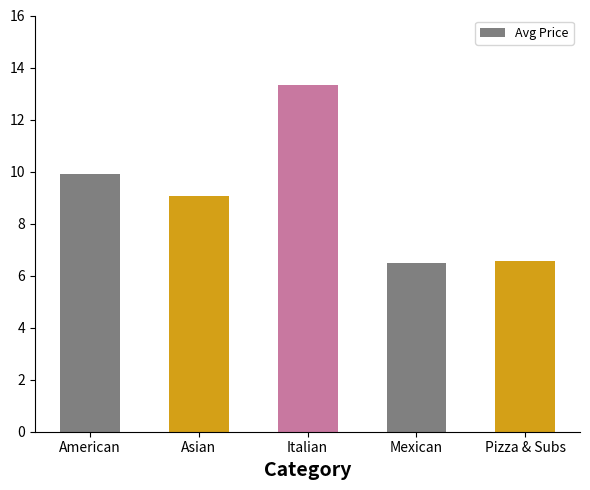

Which label corresponds to the largest value in the chart?

Italian